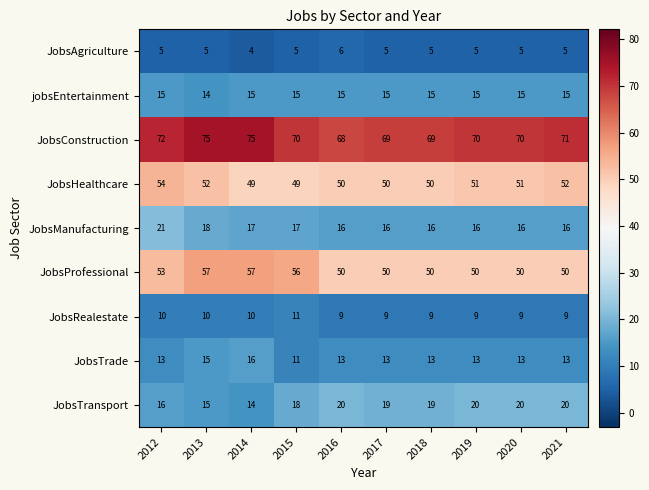

Count the number of data series in this chart.

9